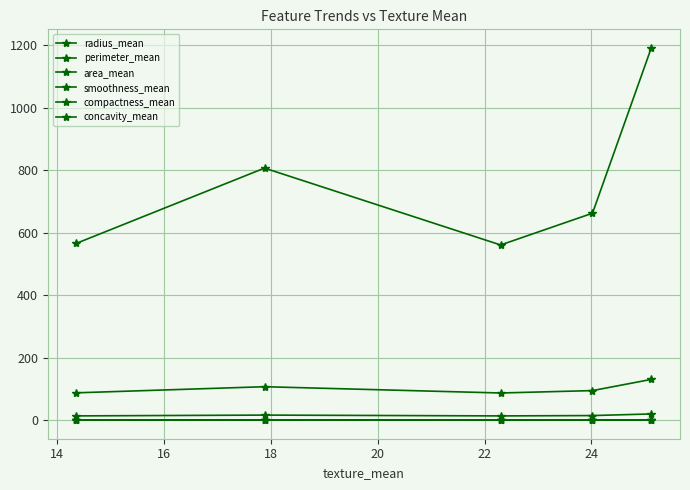

Count the concavity_mean values in the range 0 to 1.

5